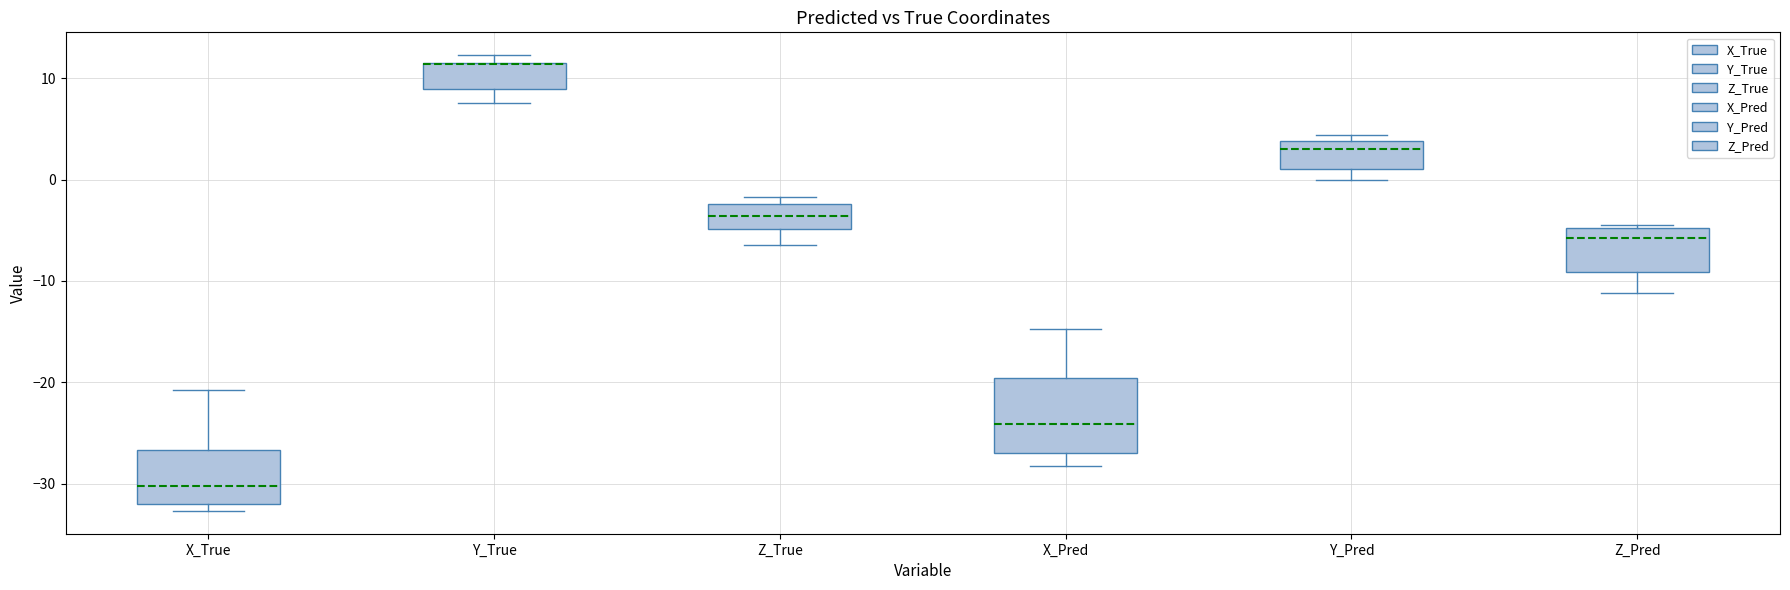

Where does the lower whisker of the box for Y_Pred end on the y-axis? The values are not printed on the chart, so give them approximately, as read against the axis.

0